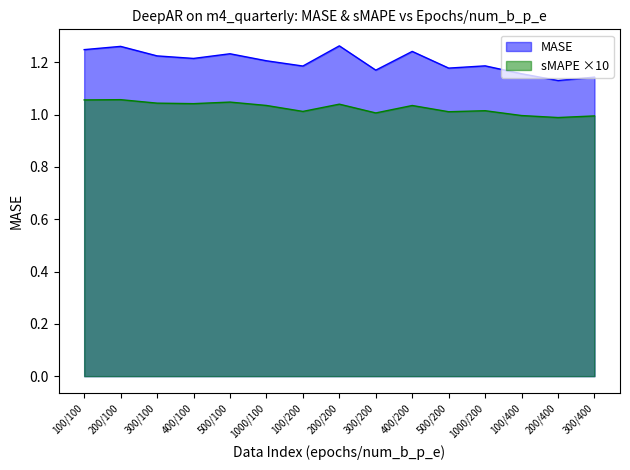

True or false: sMAPE and MASE intersect in this chart.

False